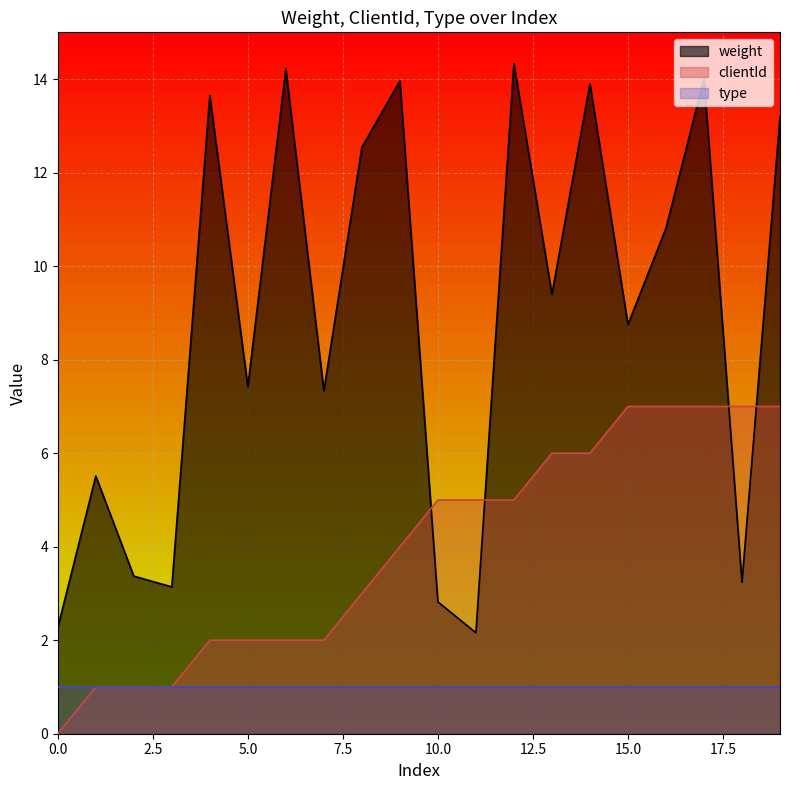

In weight, how many points are higher than both neighbors (excluding endpoints)?

7